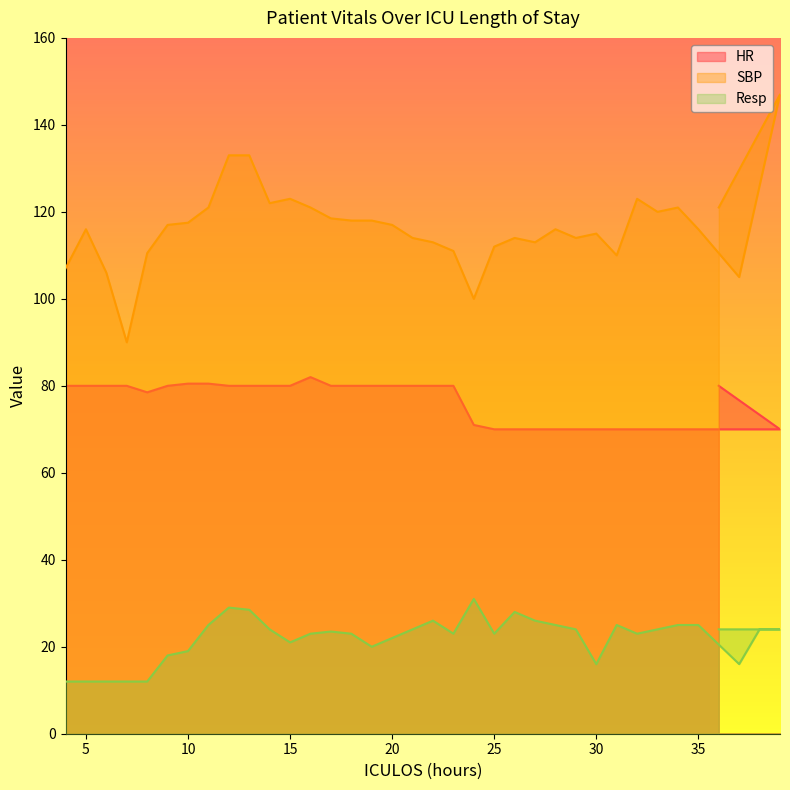

Which category has the highest value in the HR series?

16